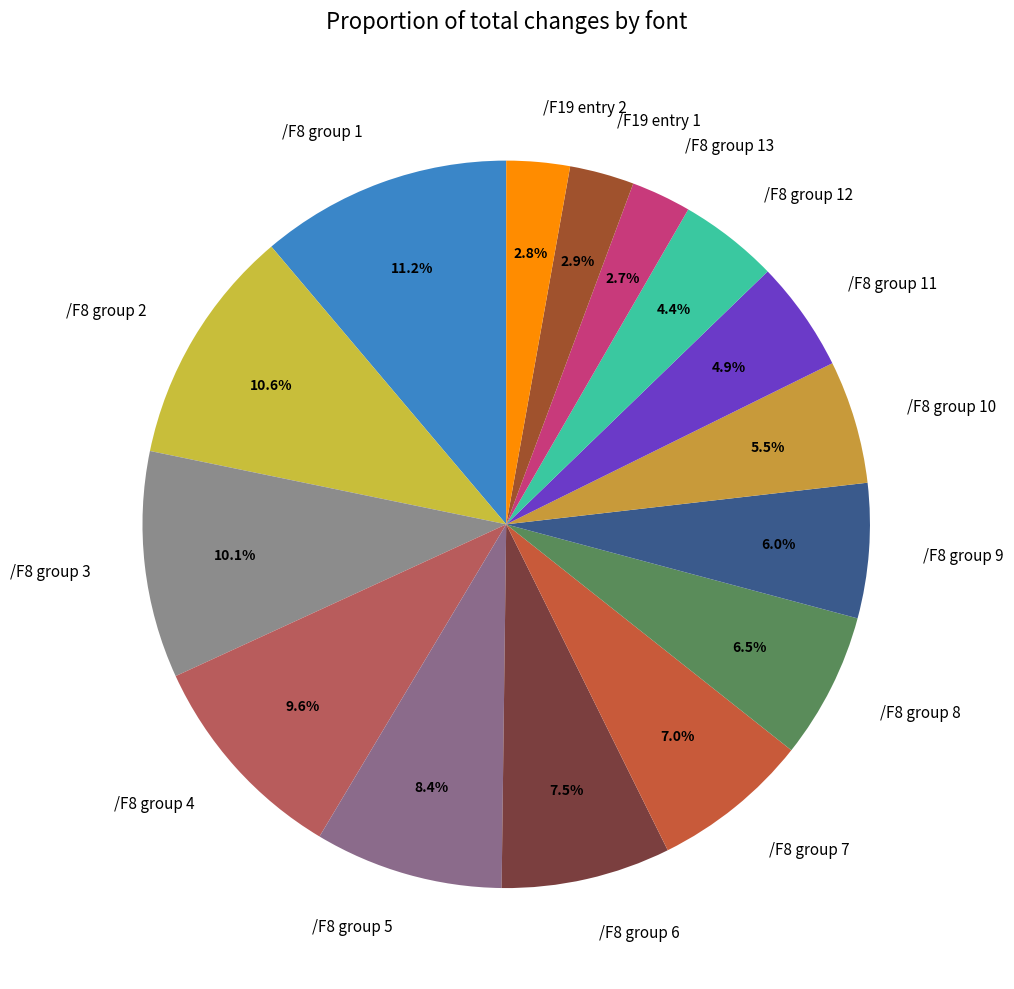

Is the sum of /F8 group 9 and /F8 group 8 greater than half?

No